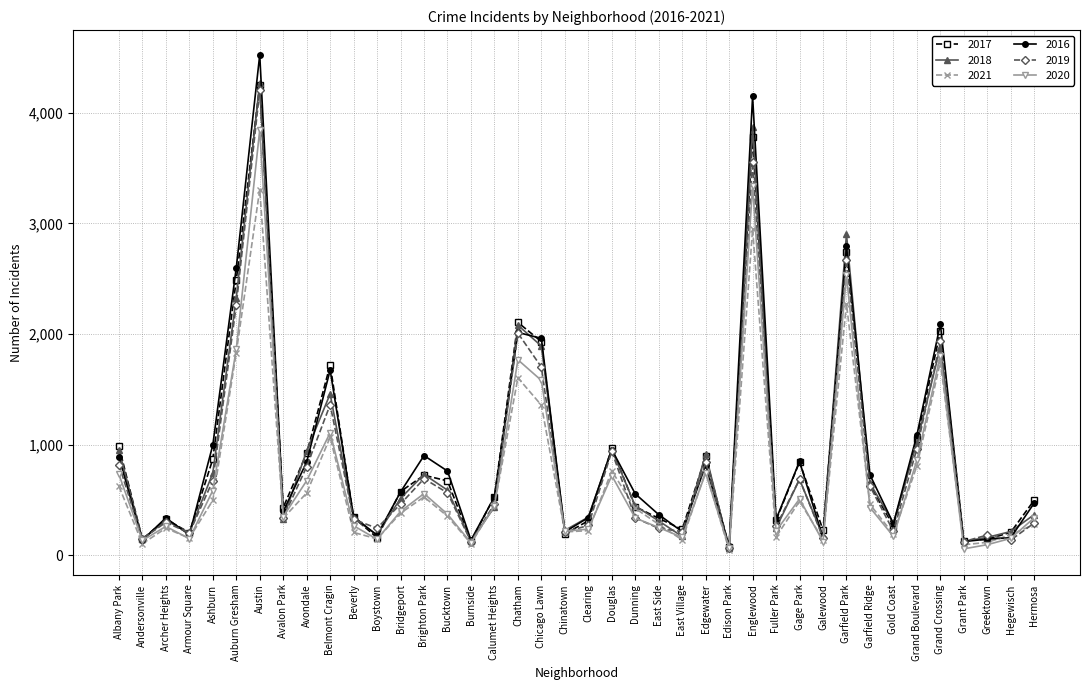

Which series changed the most between Brighton Park and Galewood?

2016